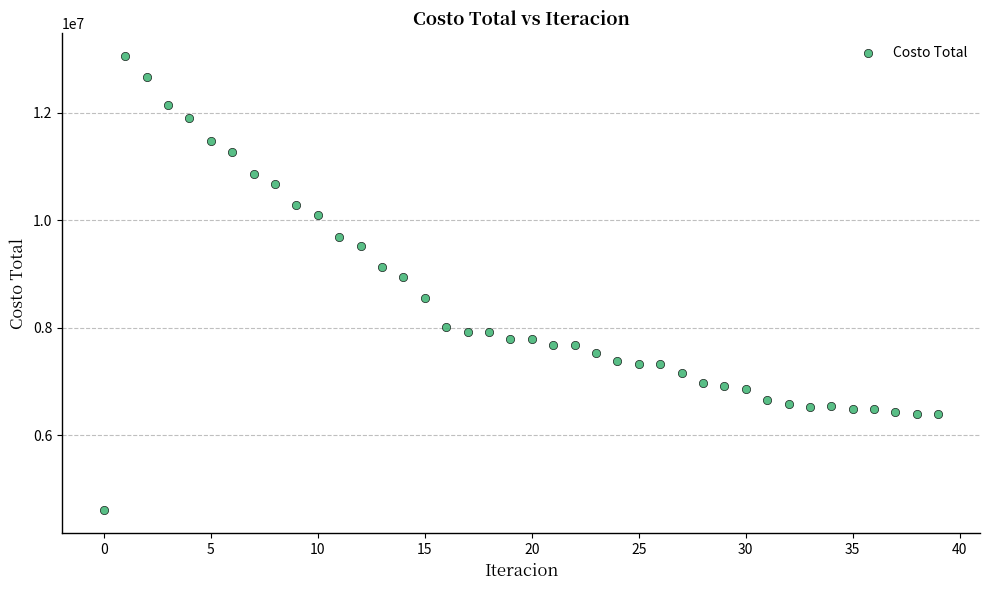

What Y value in the scatter plot is closest to 8832269?

8948795.6